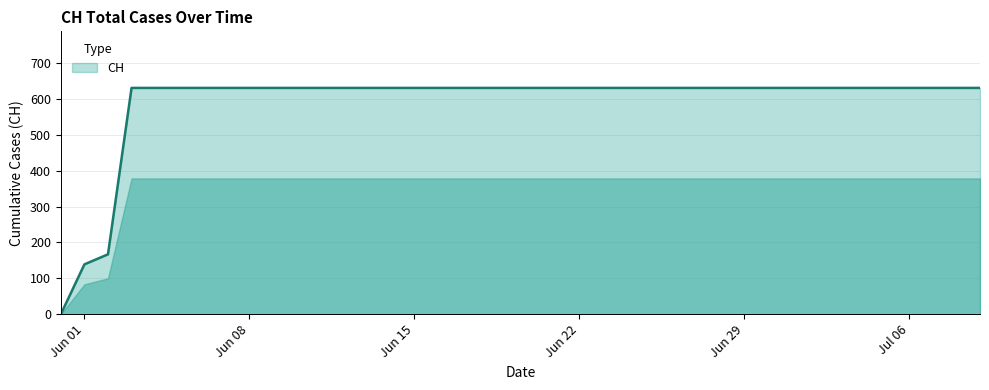

What is the greatest value displayed?

631